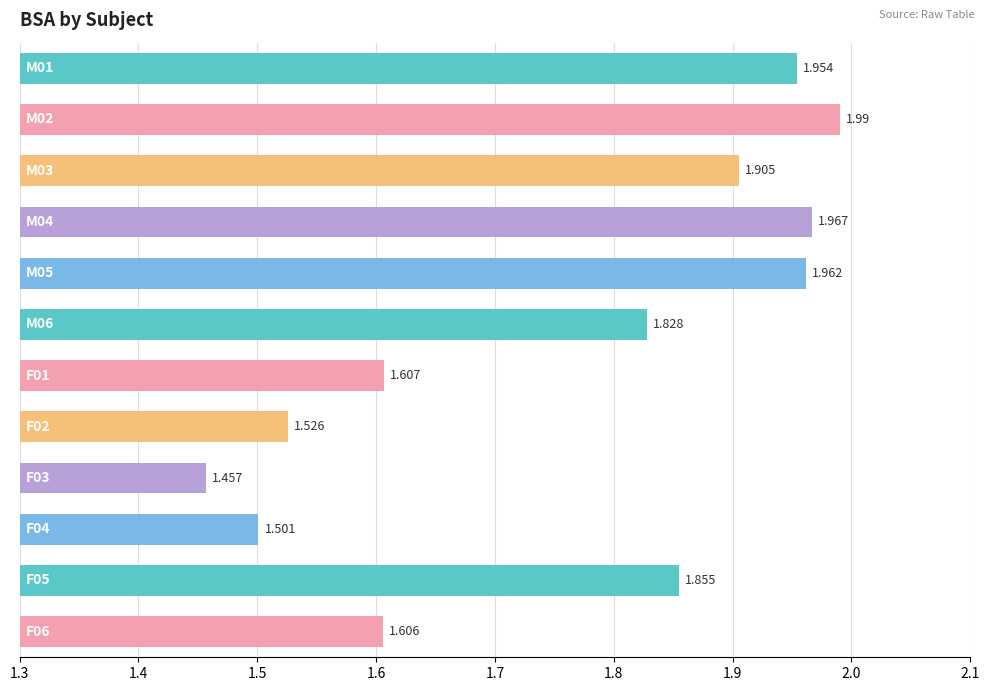

Does the chart contain any negative values?

No